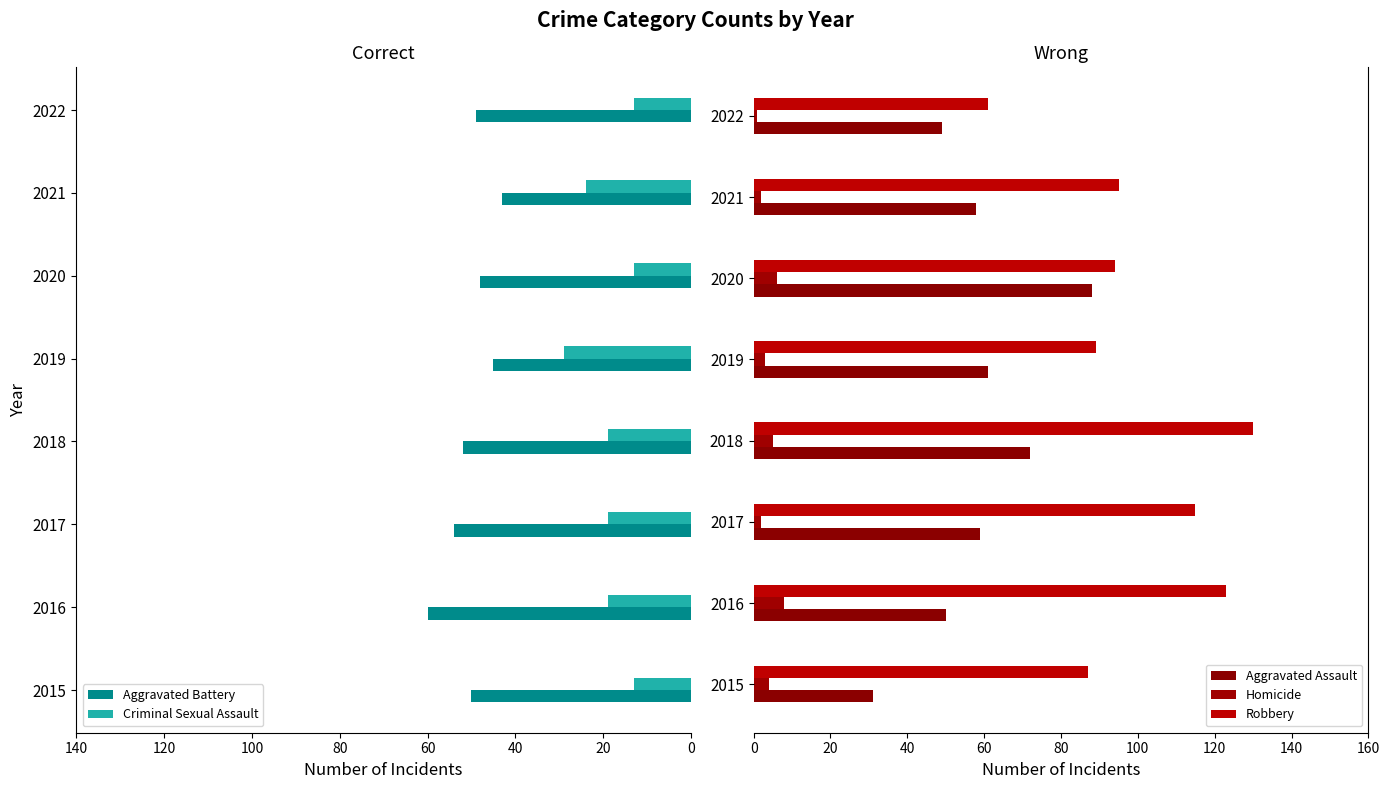

What is the value of the Homicide bar at the 8th from the left?

1